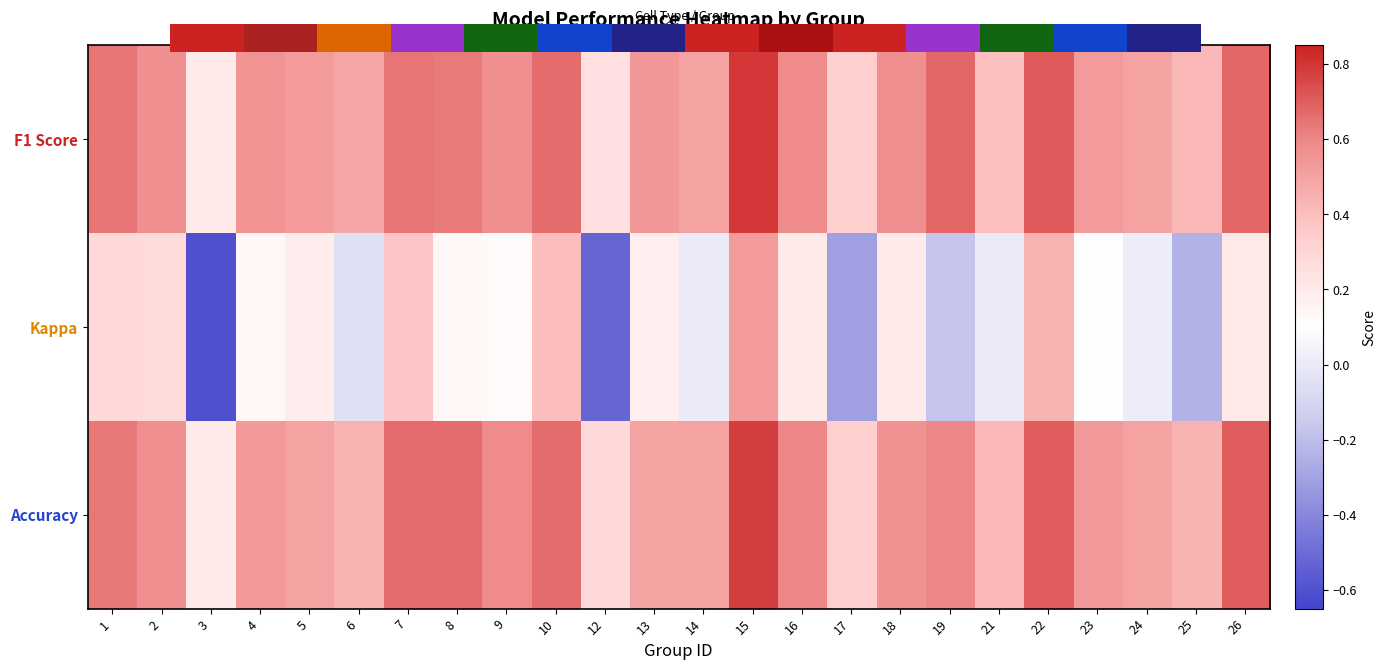

Which series has the largest total across all categories?

F1 Score